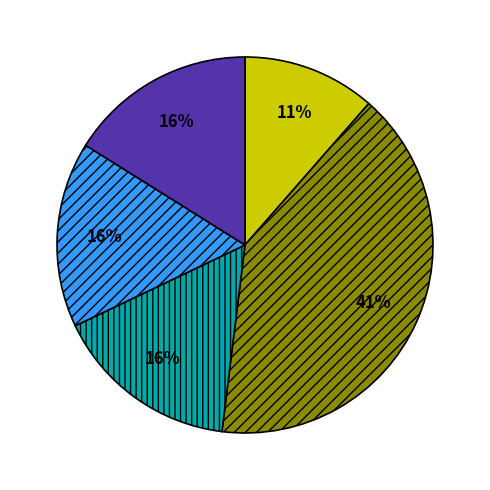

Does any single category account for the majority?

No